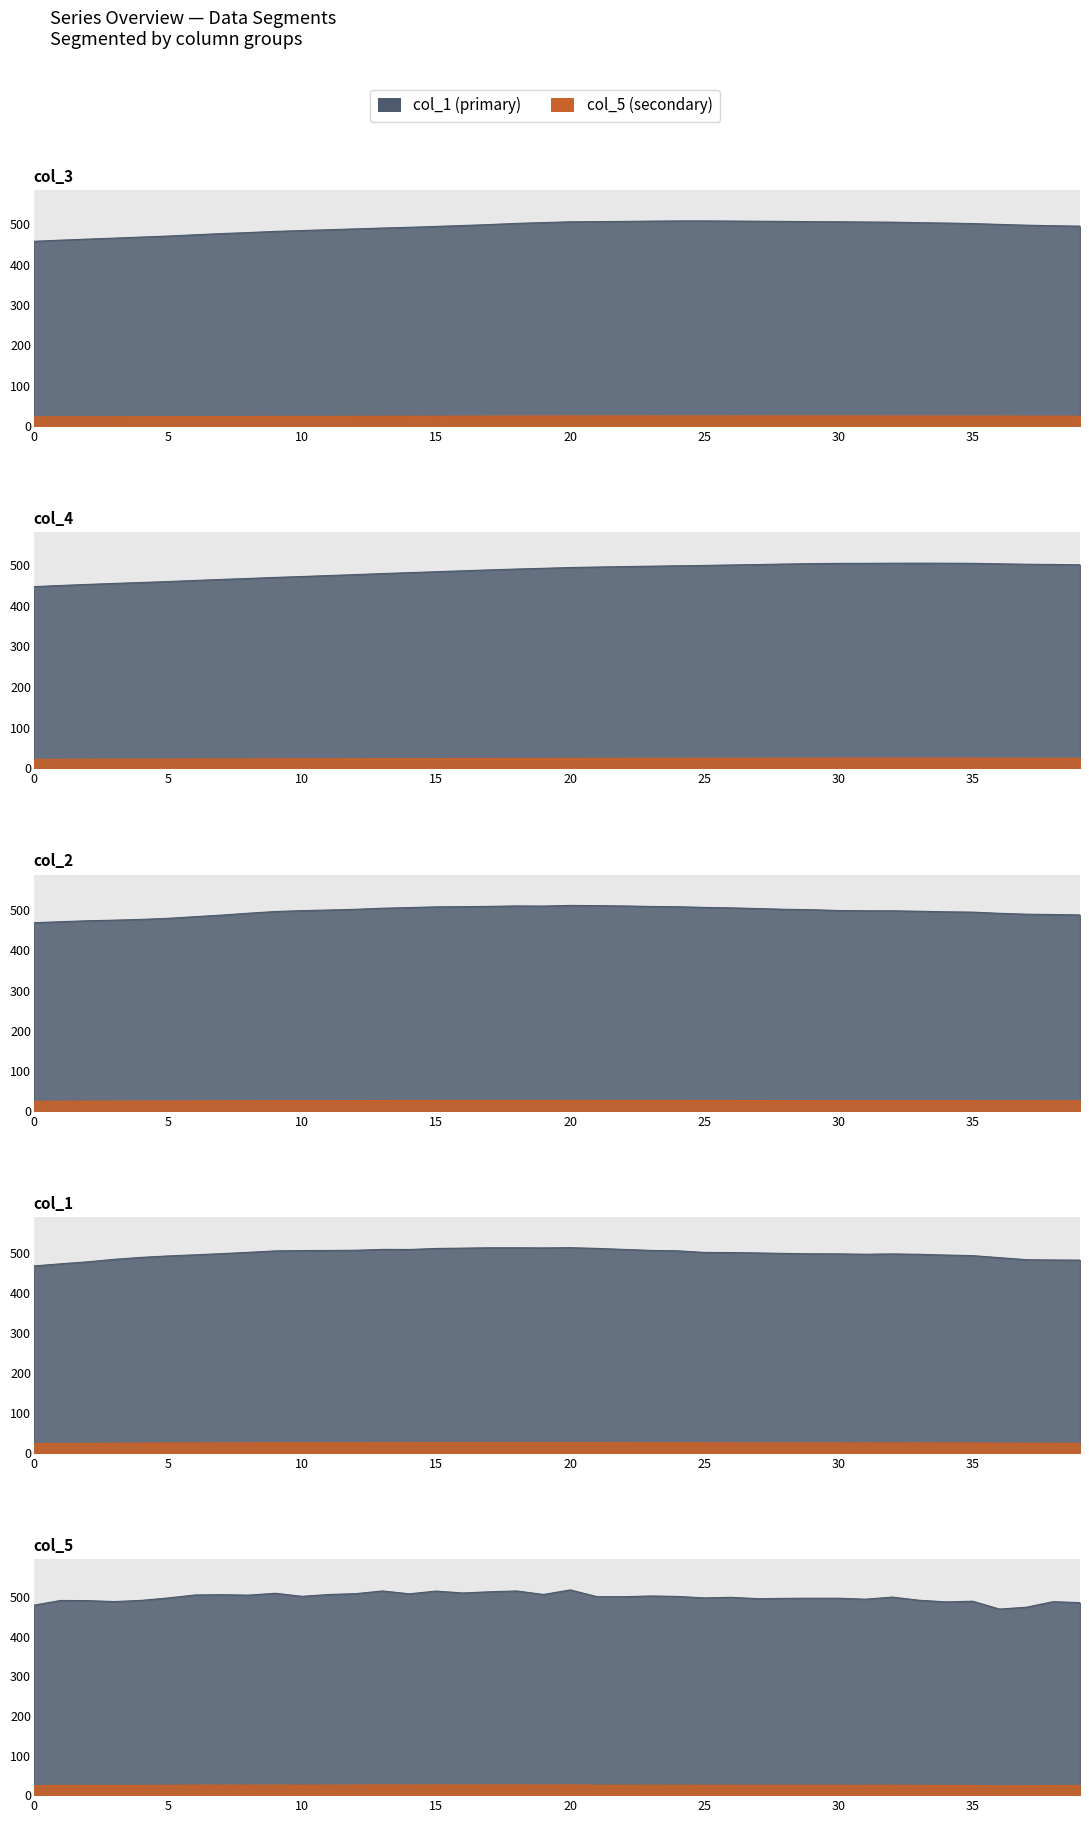

List the series in order of their peak value, highest first.

col_5, col_1, col_2, col_3, col_4